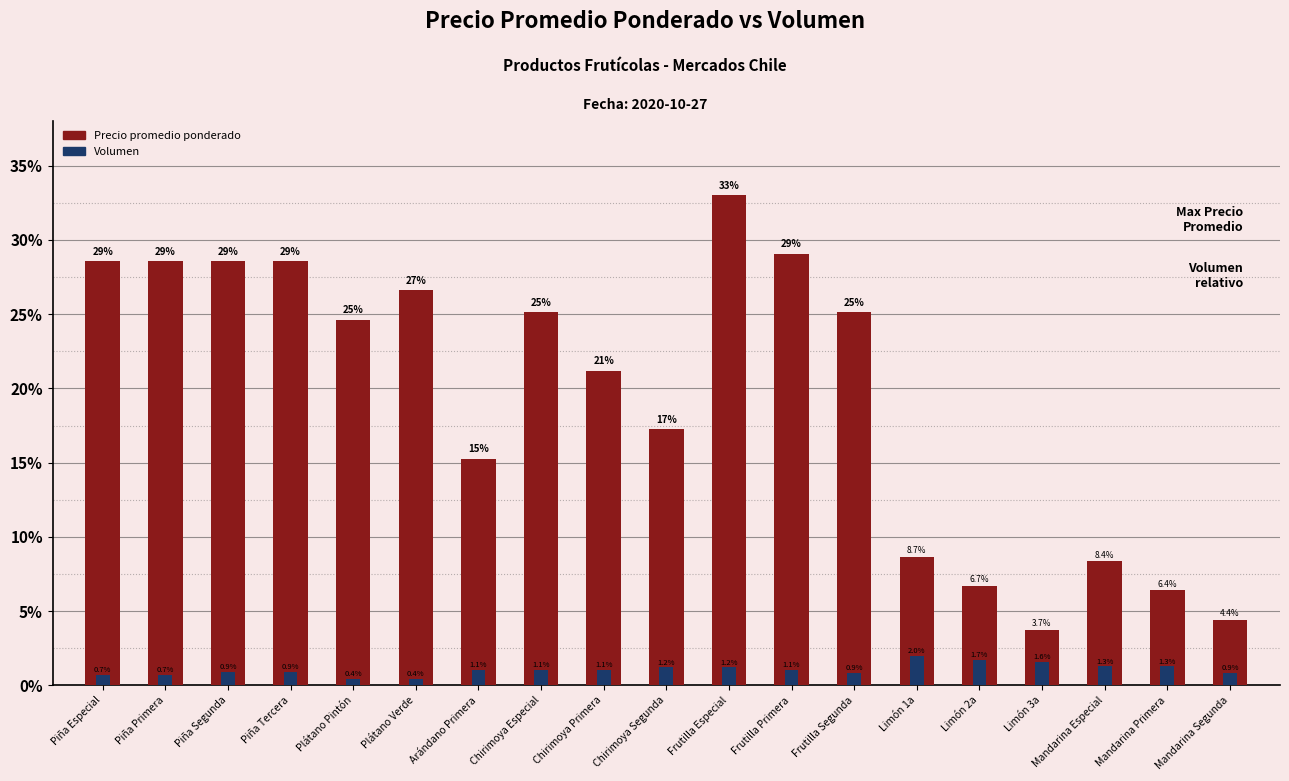

How many bars are there in each group?

2